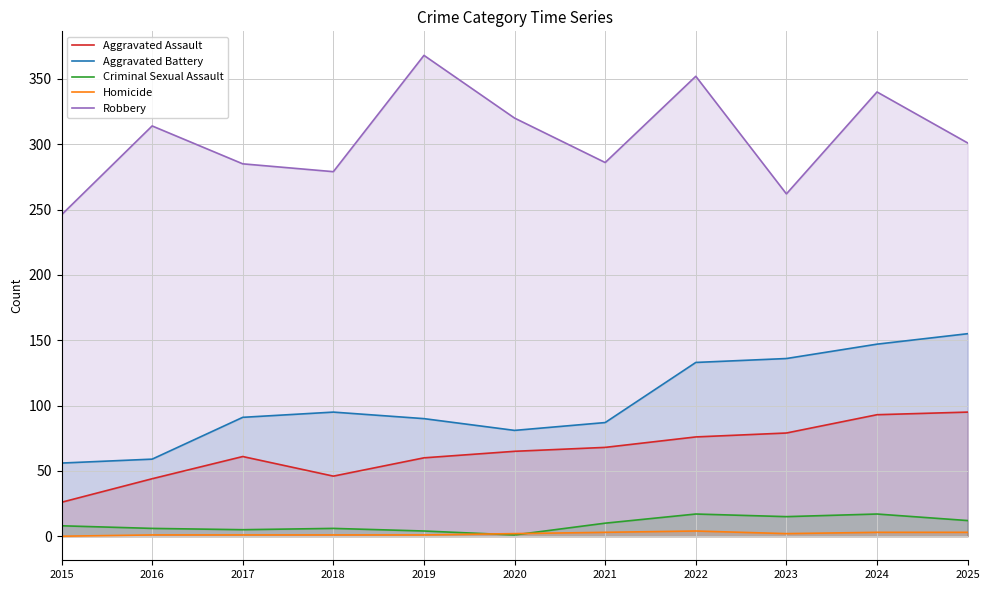

Where do Homicide and Criminal Sexual Assault first cross each other?

2019 and 2020